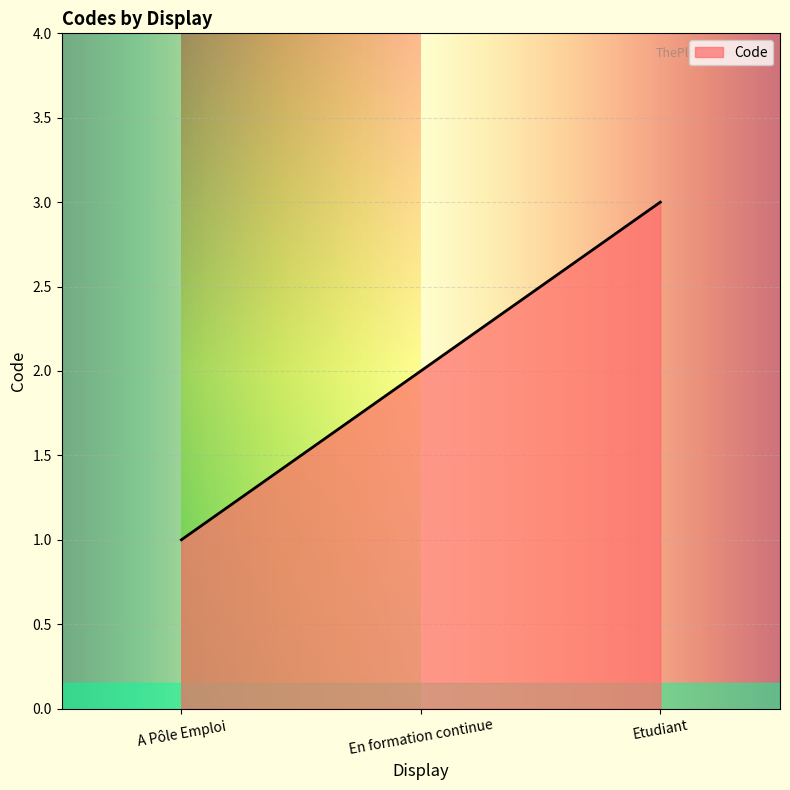

What is the greatest value displayed?

3